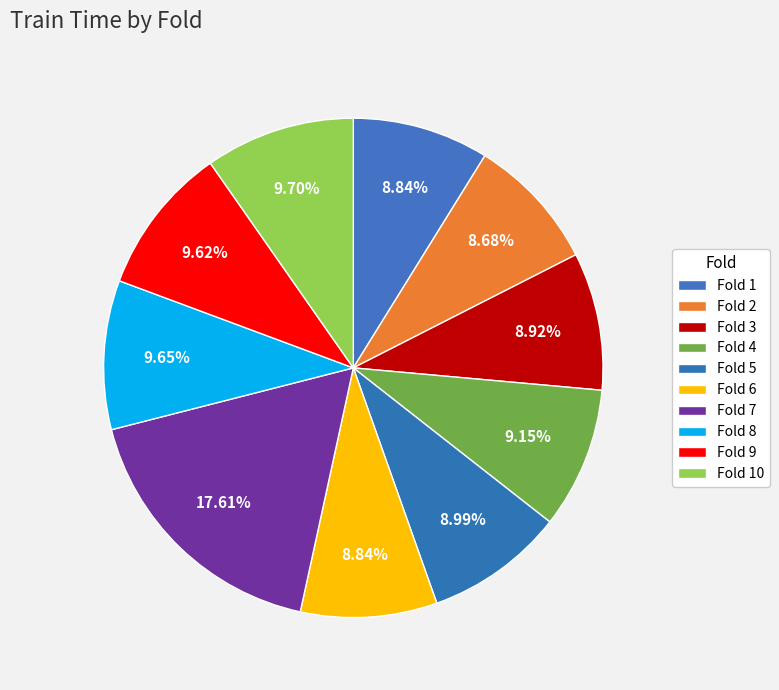

How many segments does this pie chart have?

10